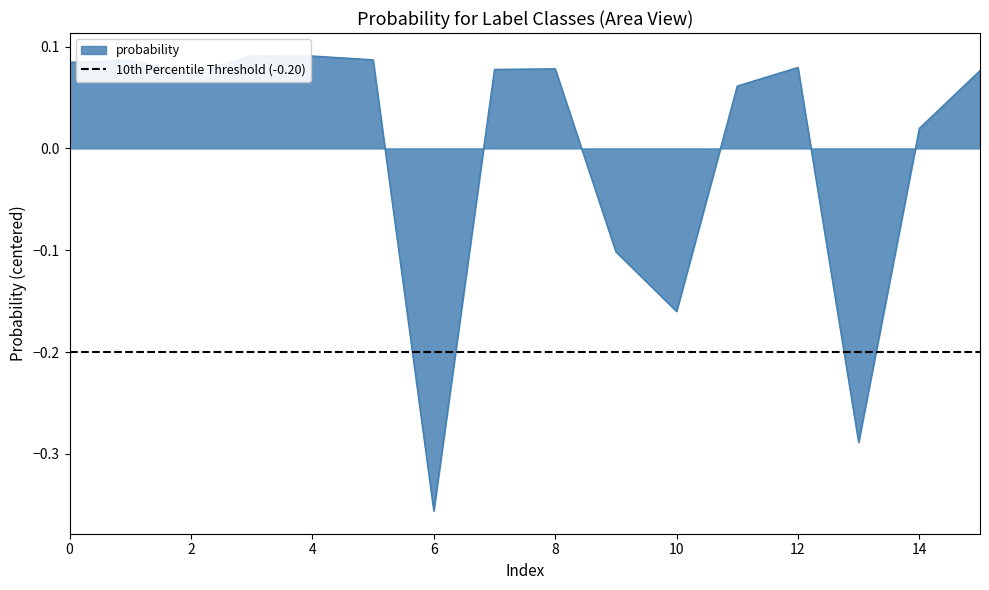

How many values are above zero?

12